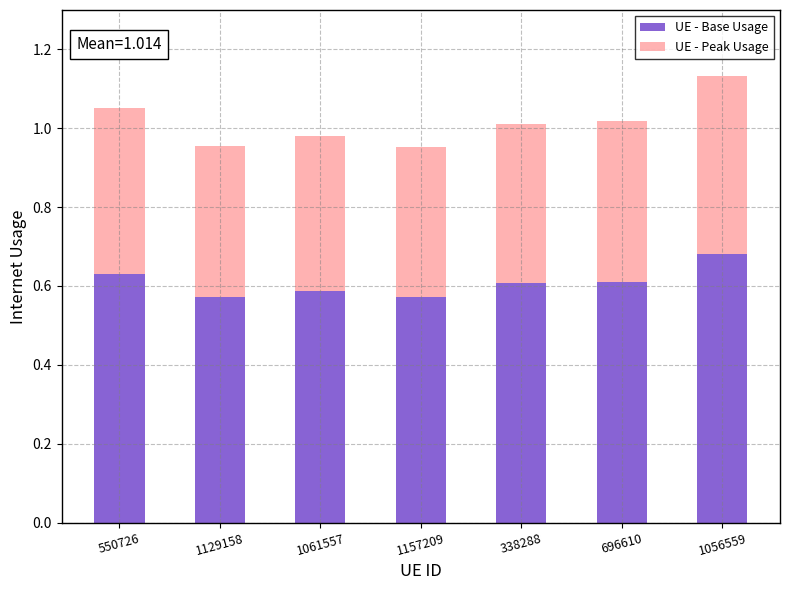

Count the UE - Base Usage values in the range 0 to 1.

7